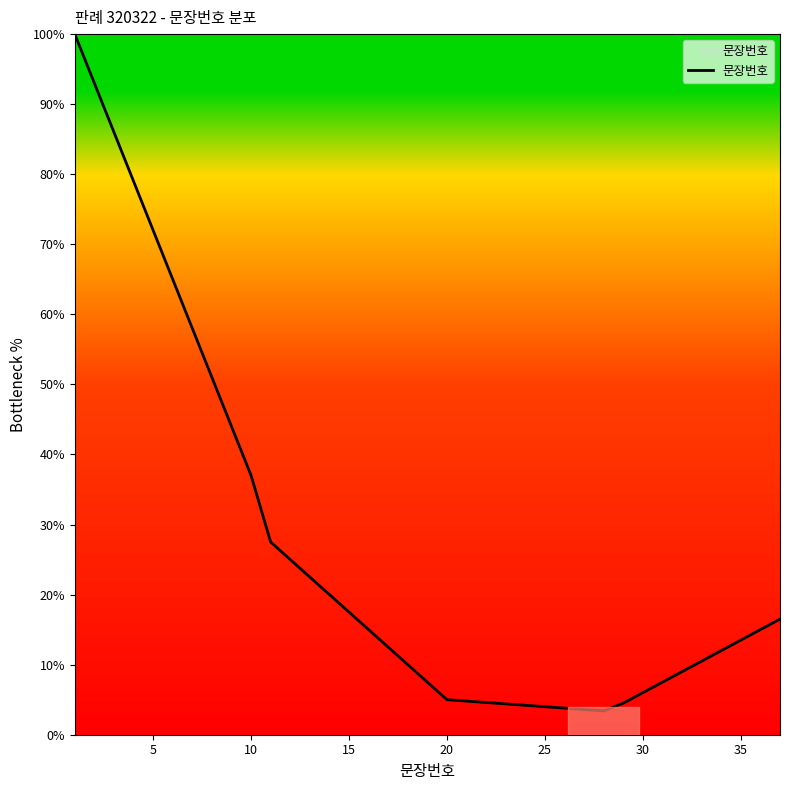

Count the number of categories in the chart.

37